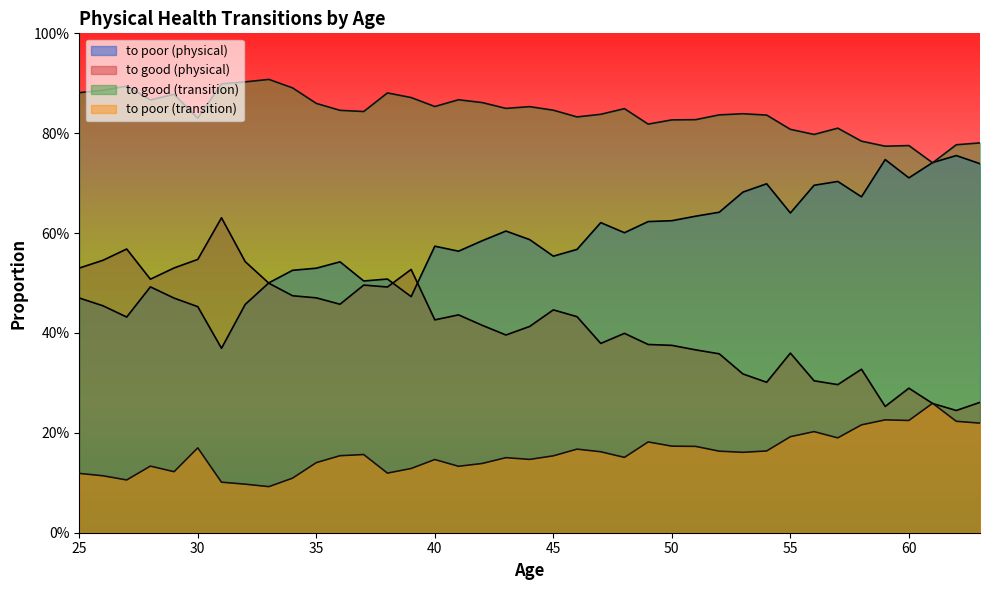

True or false: to good (physical) and to good (transition) intersect in this chart.

False